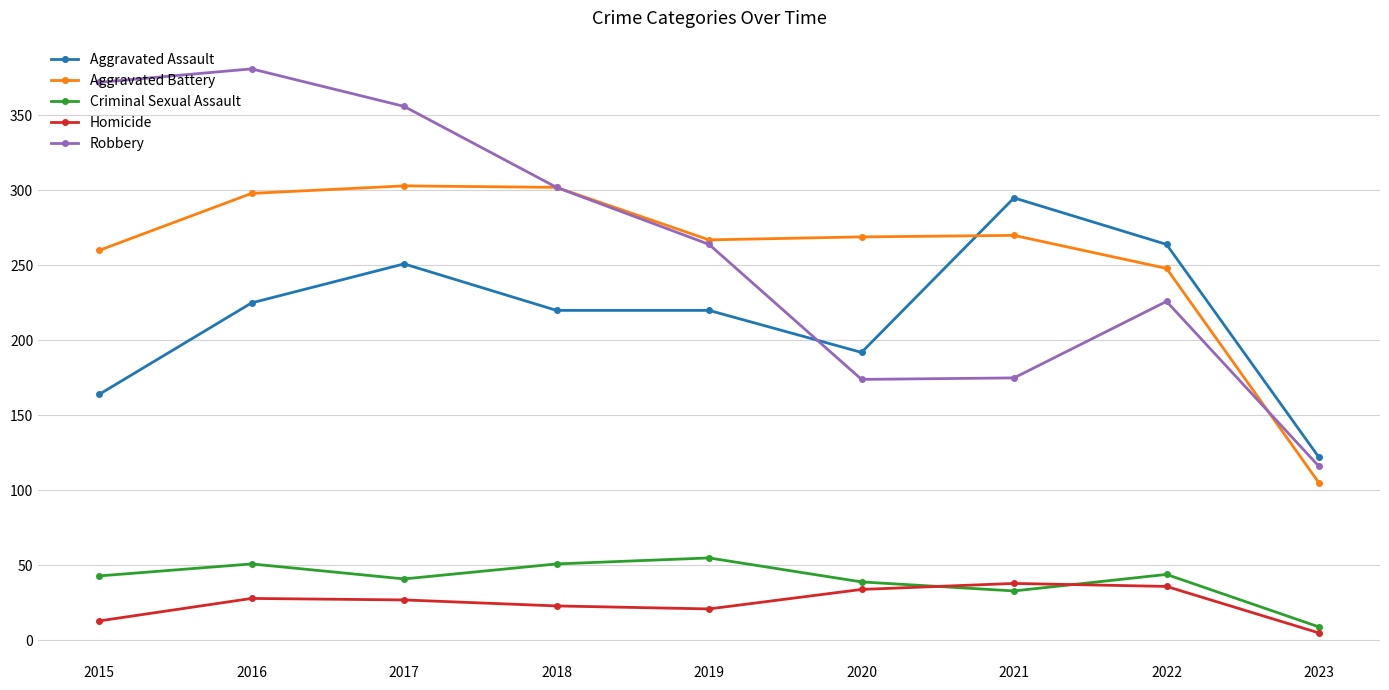

What is the minimum value shown in the chart?

5